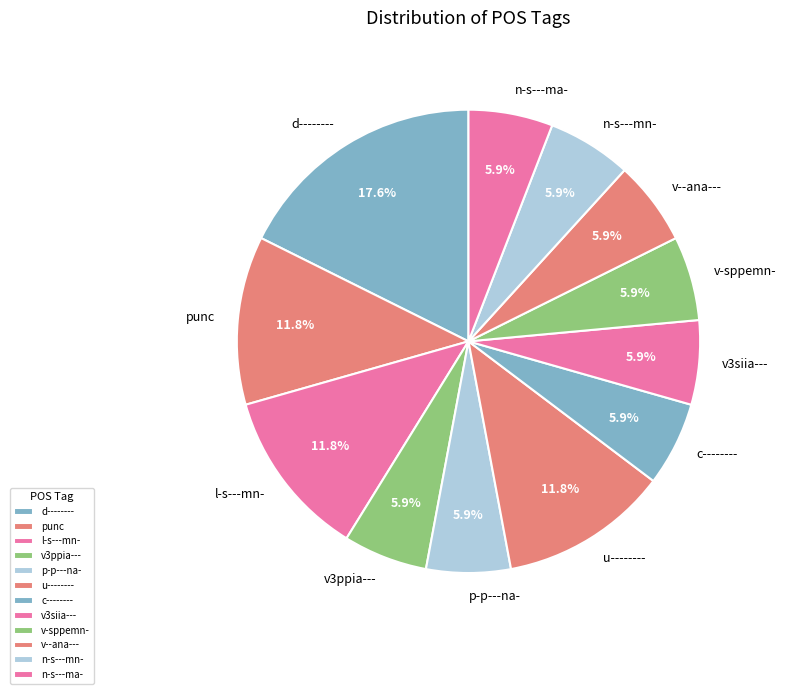

To the nearest percent, what portion does p-p---na- represent?

6%